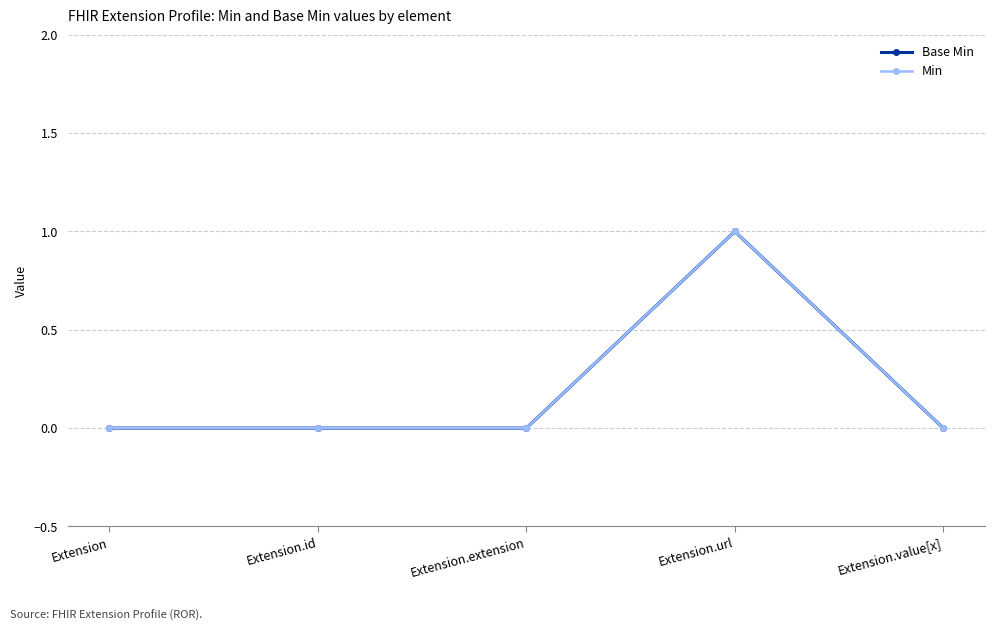

Reading left to right, list all the values displayed in this chart.

Base Min: Extension=0	Extension.id=0	Extension.extension=0	Extension.url=1	Extension.value[x]=0
Min: Extension=0	Extension.id=0	Extension.extension=0	Extension.url=1	Extension.value[x]=0